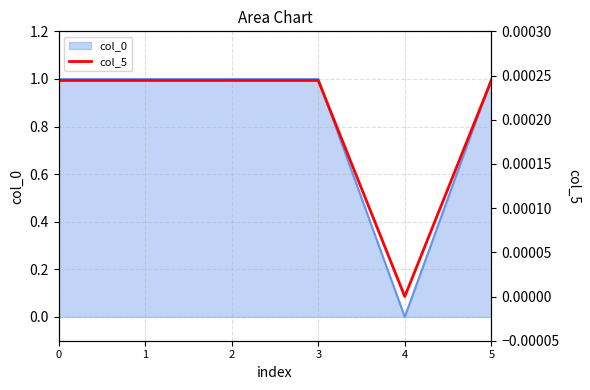

What is the highest value of the col_0 series?

1.0